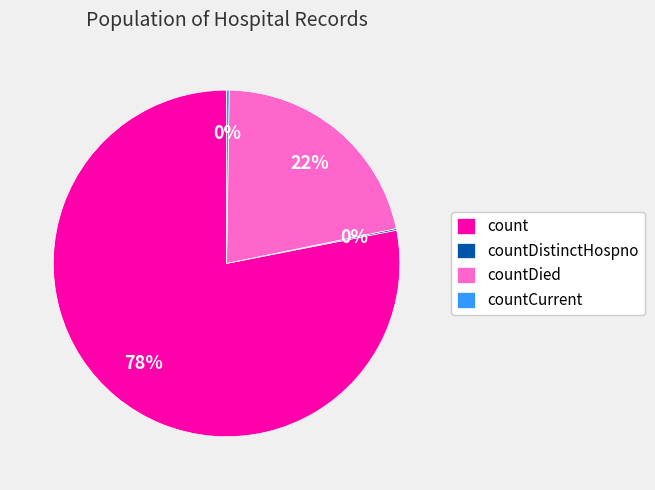

Is it true that count is 78% of the pie?

True